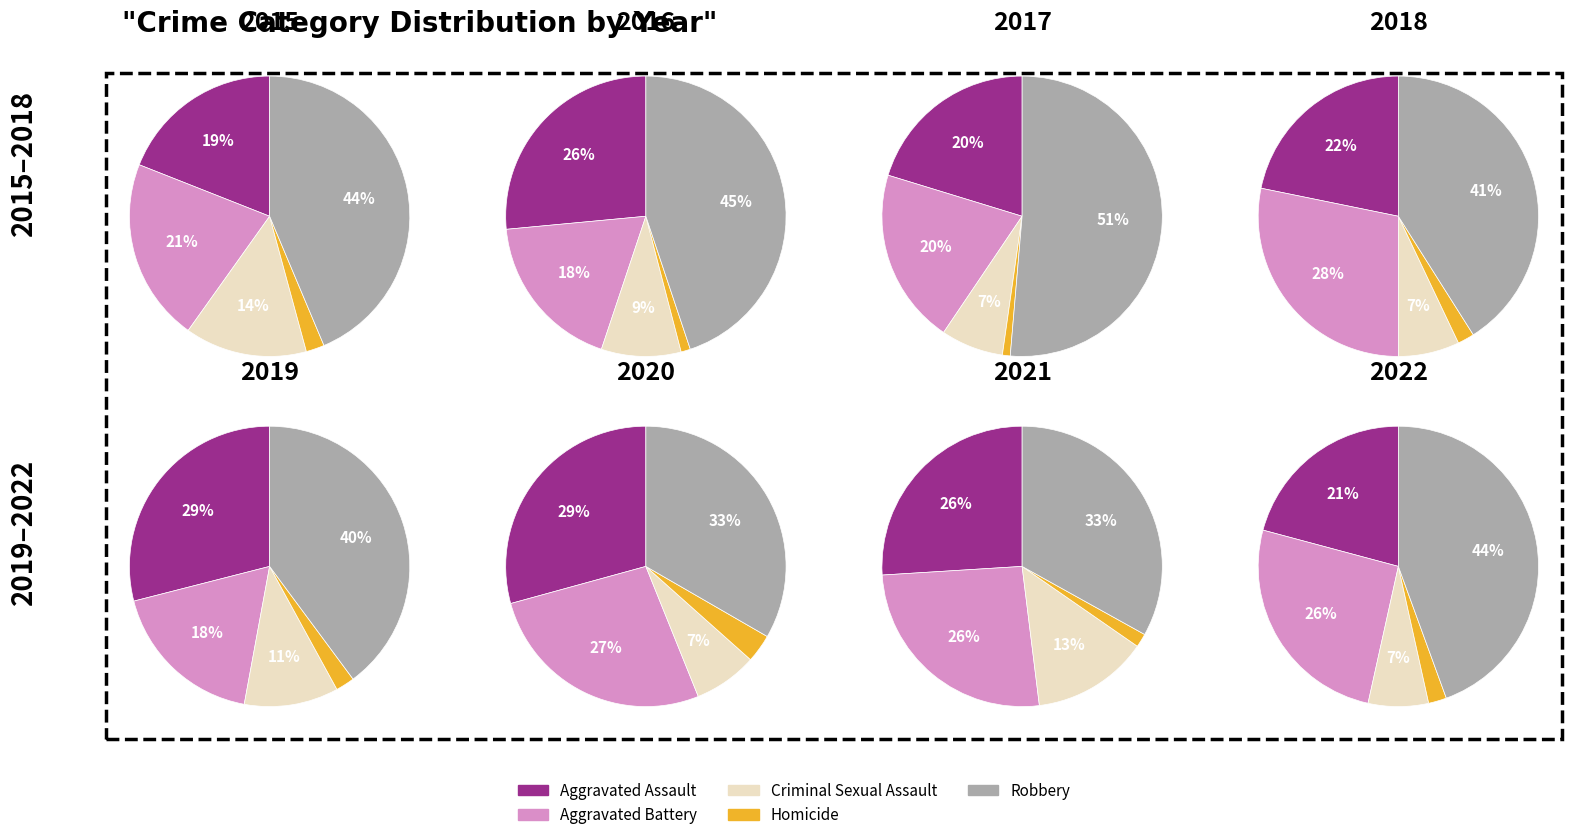

What is the smallest slice in the pie chart?

1